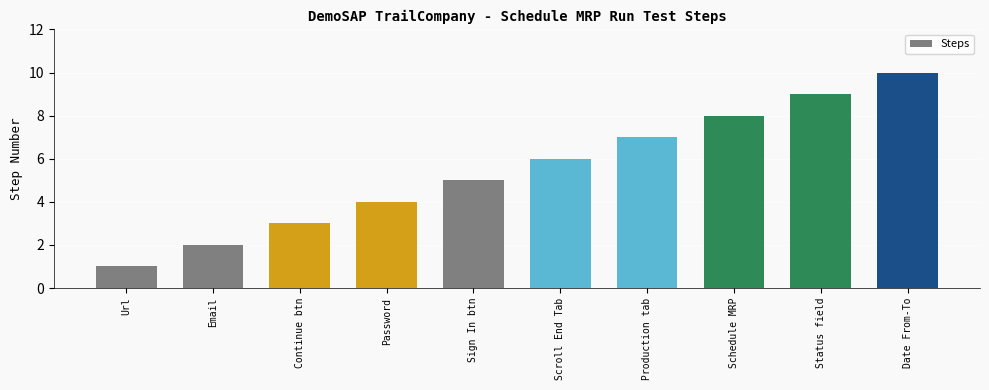

Reading left to right, list all the values displayed in this chart.

Url=1	Verify clicking on Email=2	Verify clicking on Continue button=3	Verify clicking on Password=4	Verify clicking on Sign In button=5	Verify clicking on Scroll End Tab button=6	Verify clicking on Production tab=7	Verify clicking on Schedule MRP run tab=8	Verify clicking on Status field=9	Verify clicking on Date From-To field=10